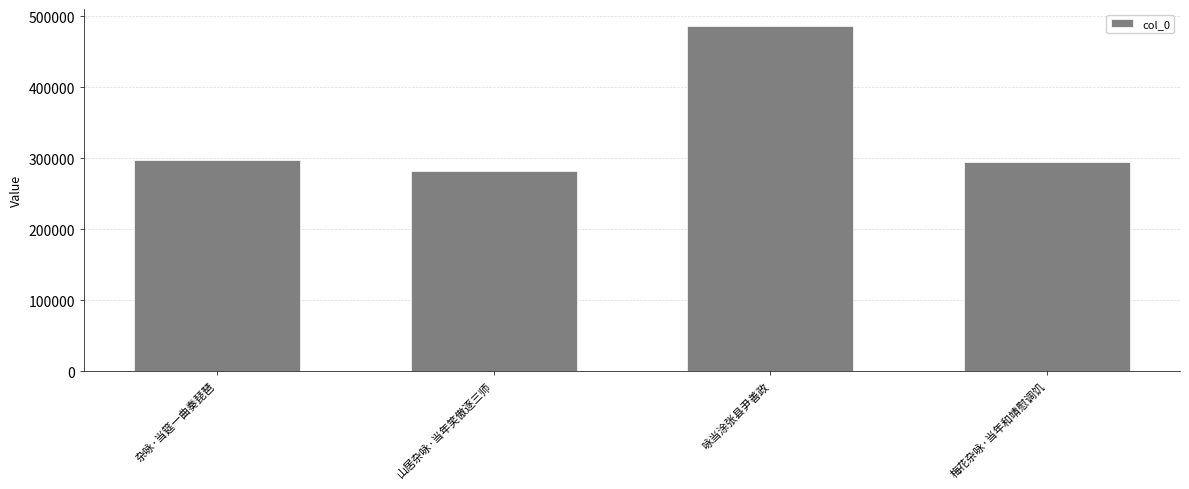

What is the difference between the maximum and minimum values?

203230